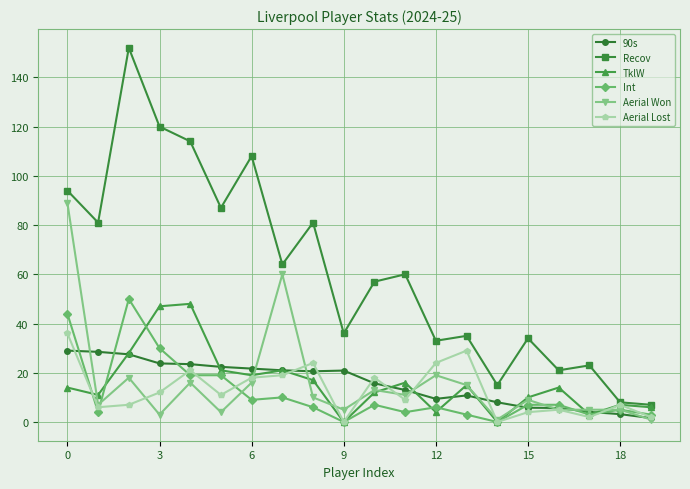

True or false: Aerial Won has more than 2 interior local peaks.

True